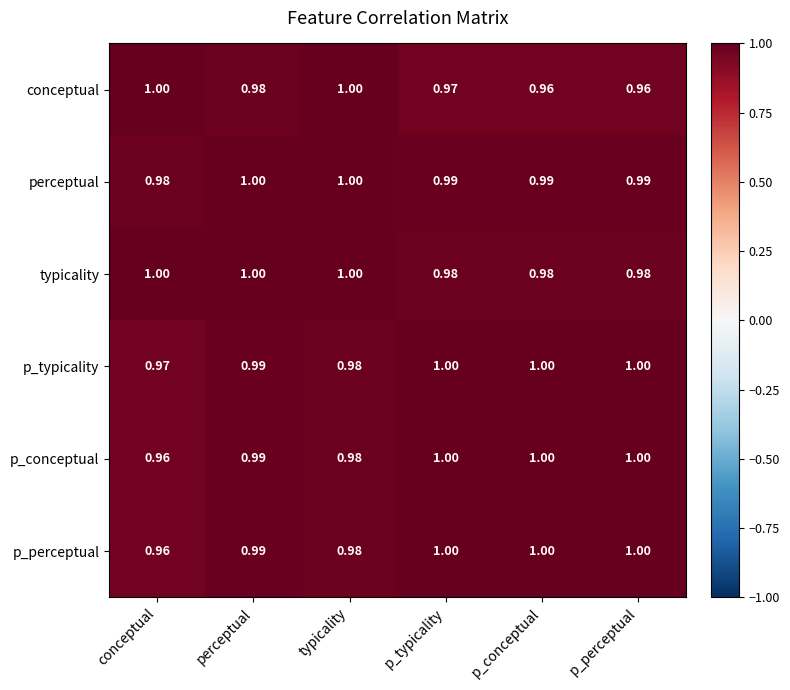

How many series are shown in this chart?

6